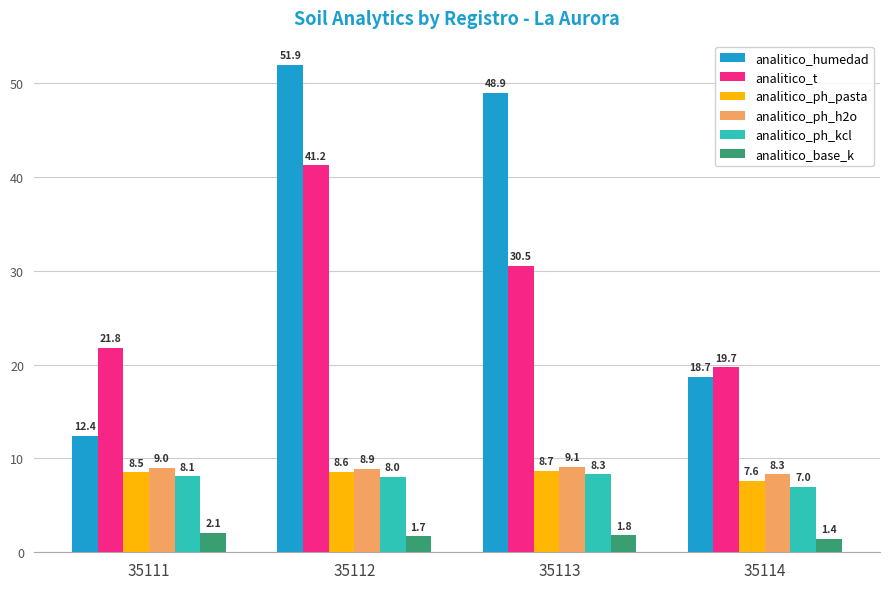

Rank the series by their maximum value, from highest to lowest.

analitico_humedad, analitico_t, analitico_ph_h2o, analitico_ph_pasta, analitico_ph_kcl, analitico_base_k